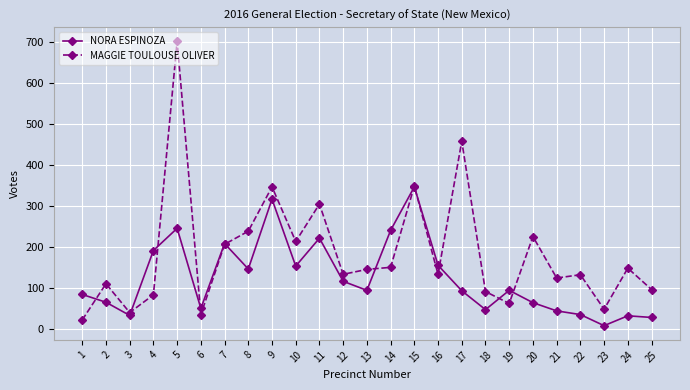

What is the difference between the highest and lowest values at 4?

108